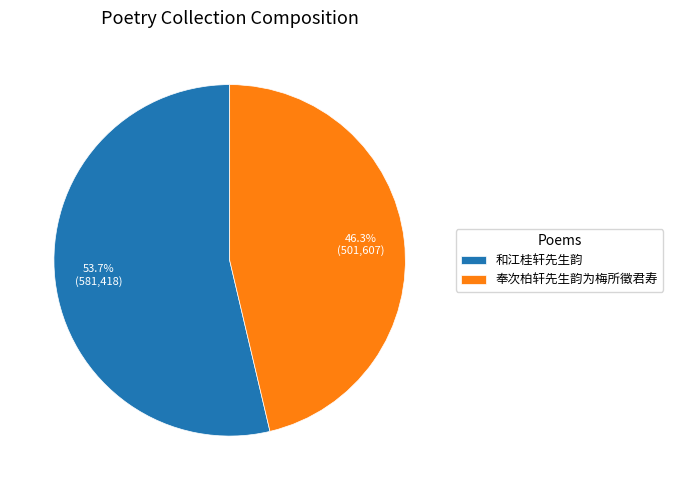

What is the ratio of the value at 和江桂轩先生韵 to the value at 奉次柏轩先生韵为梅所徵君寿?

1.2